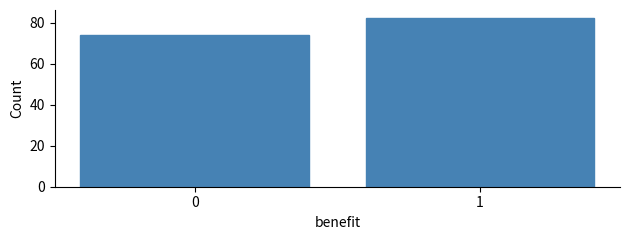

Reading left to right, list all the values displayed in this chart.

74	82